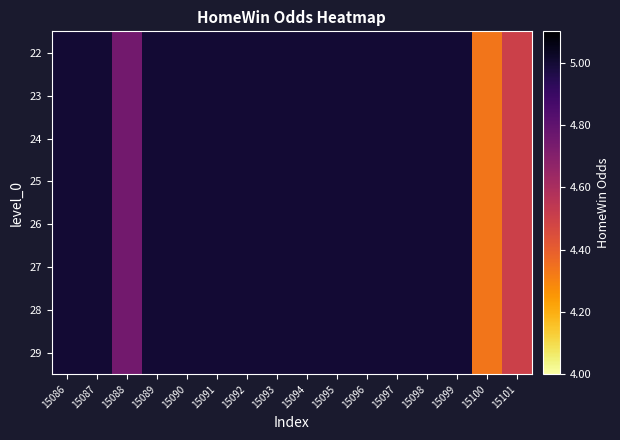

How many categories are shown in the chart?

16